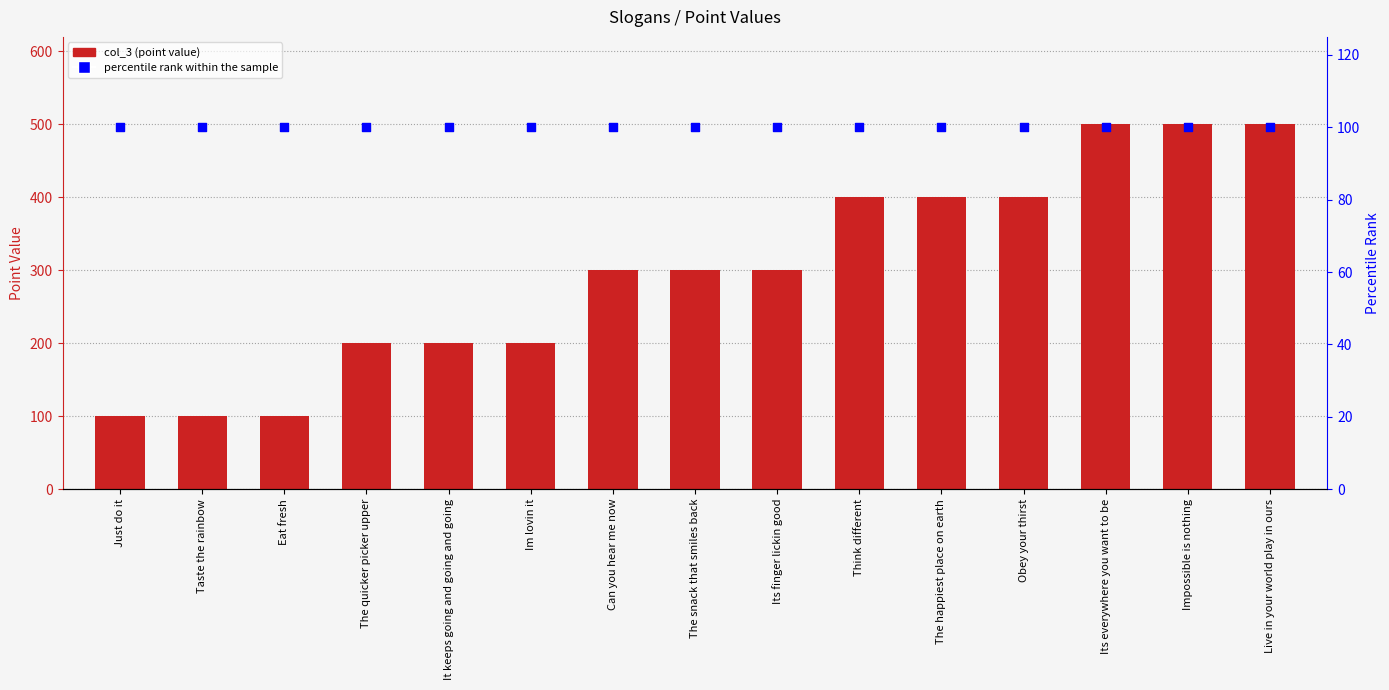

Which series has the largest total across all categories?

col_3